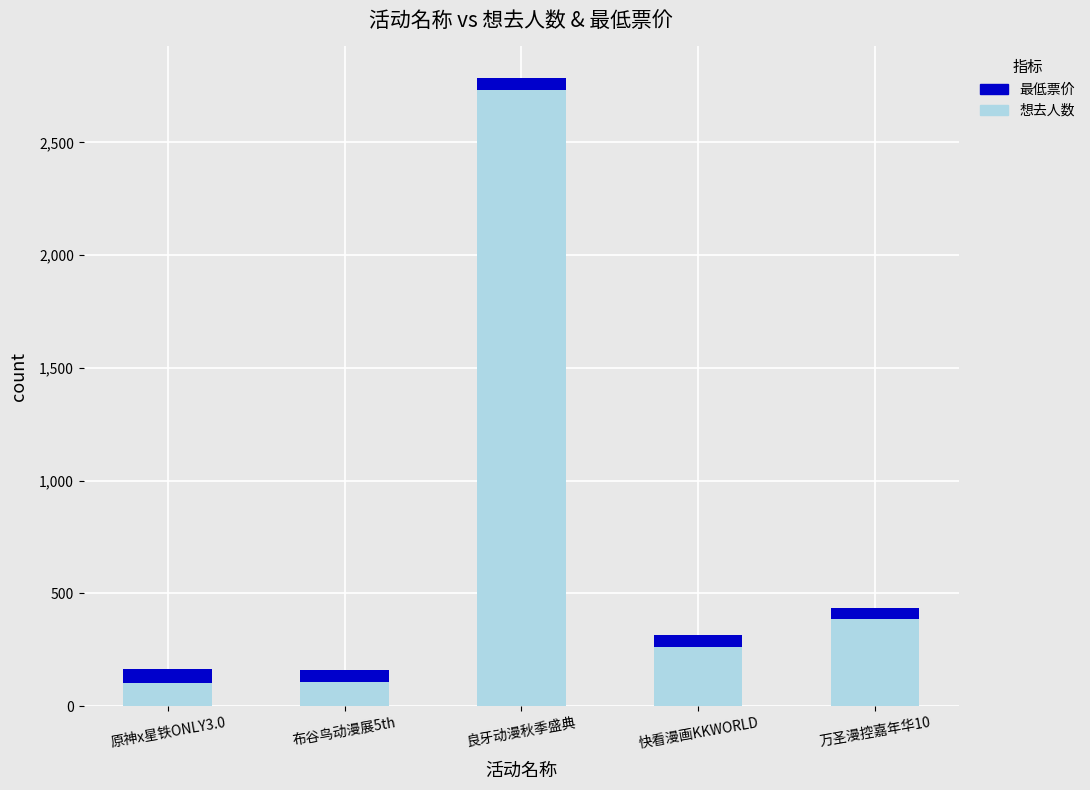

What is the maximum value for 想去人数?

2731